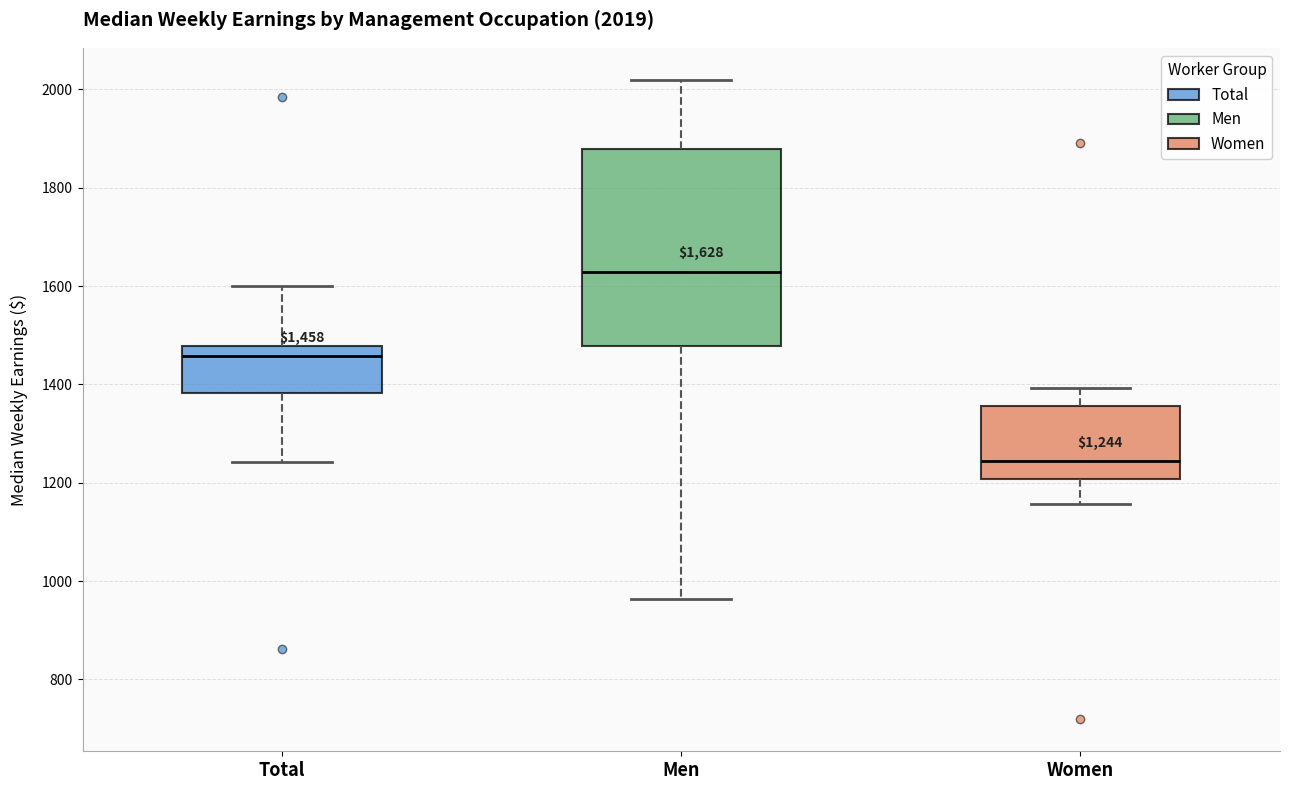

Comparing the boxes themselves (not the whiskers), which one is the tallest?

Men